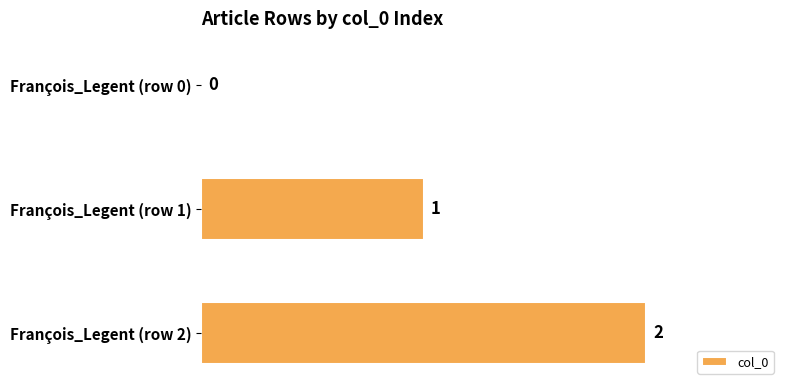

Are the bars horizontal?

Yes